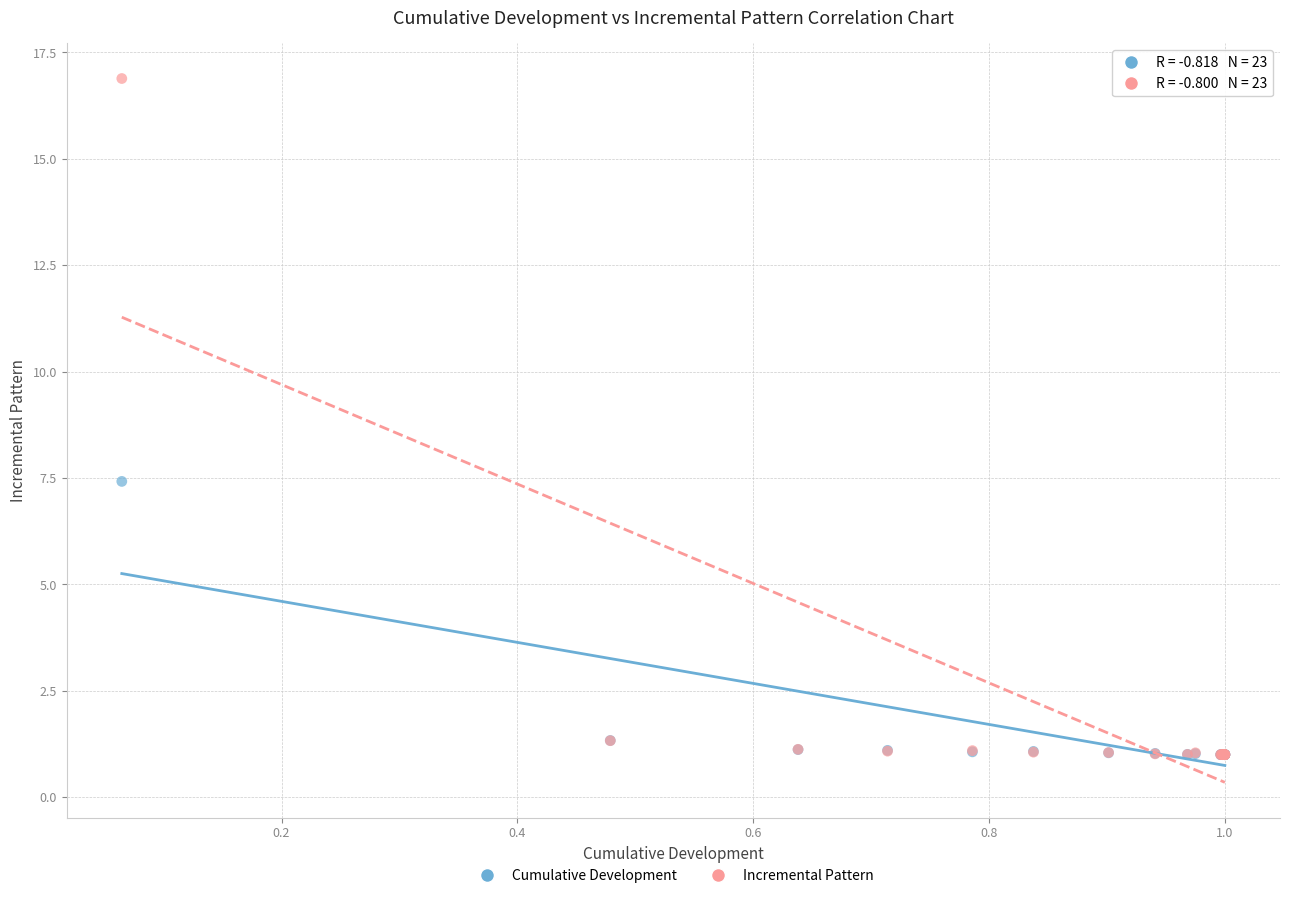

In the Incremental Pattern series, what Y value is closest to 8?

1.3